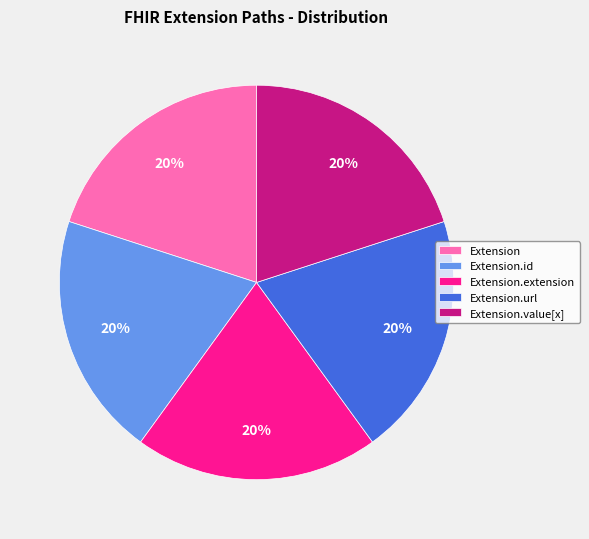

Count the number of slices in the pie.

5